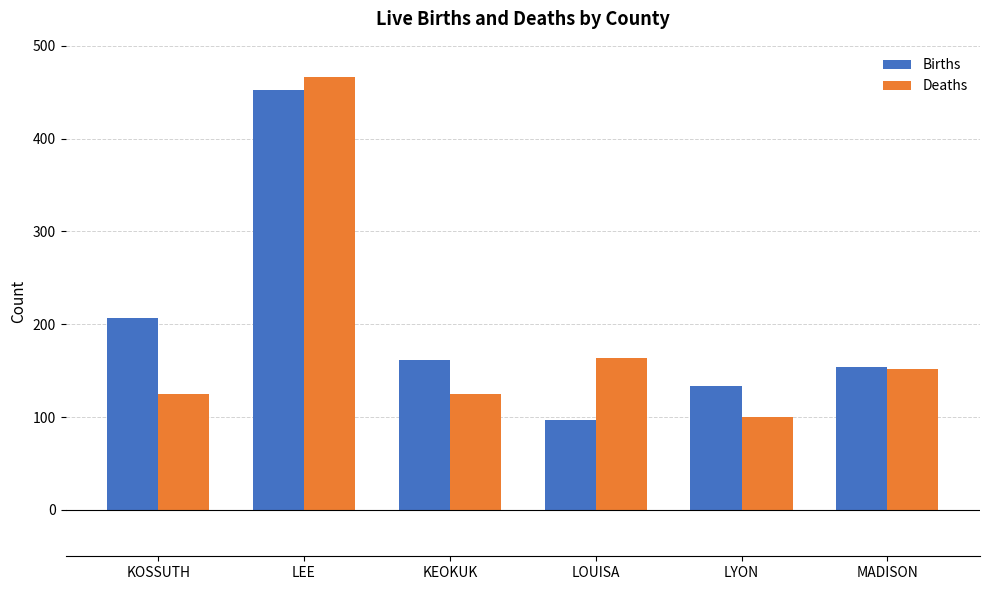

Where does the Deaths series first go above 152?

LEE